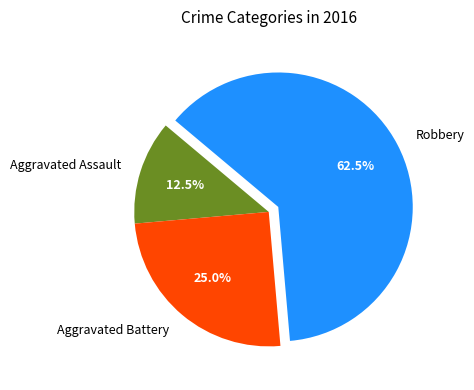

Rank the categories by value from highest to lowest.

Robbery, Aggravated Battery, Aggravated Assault